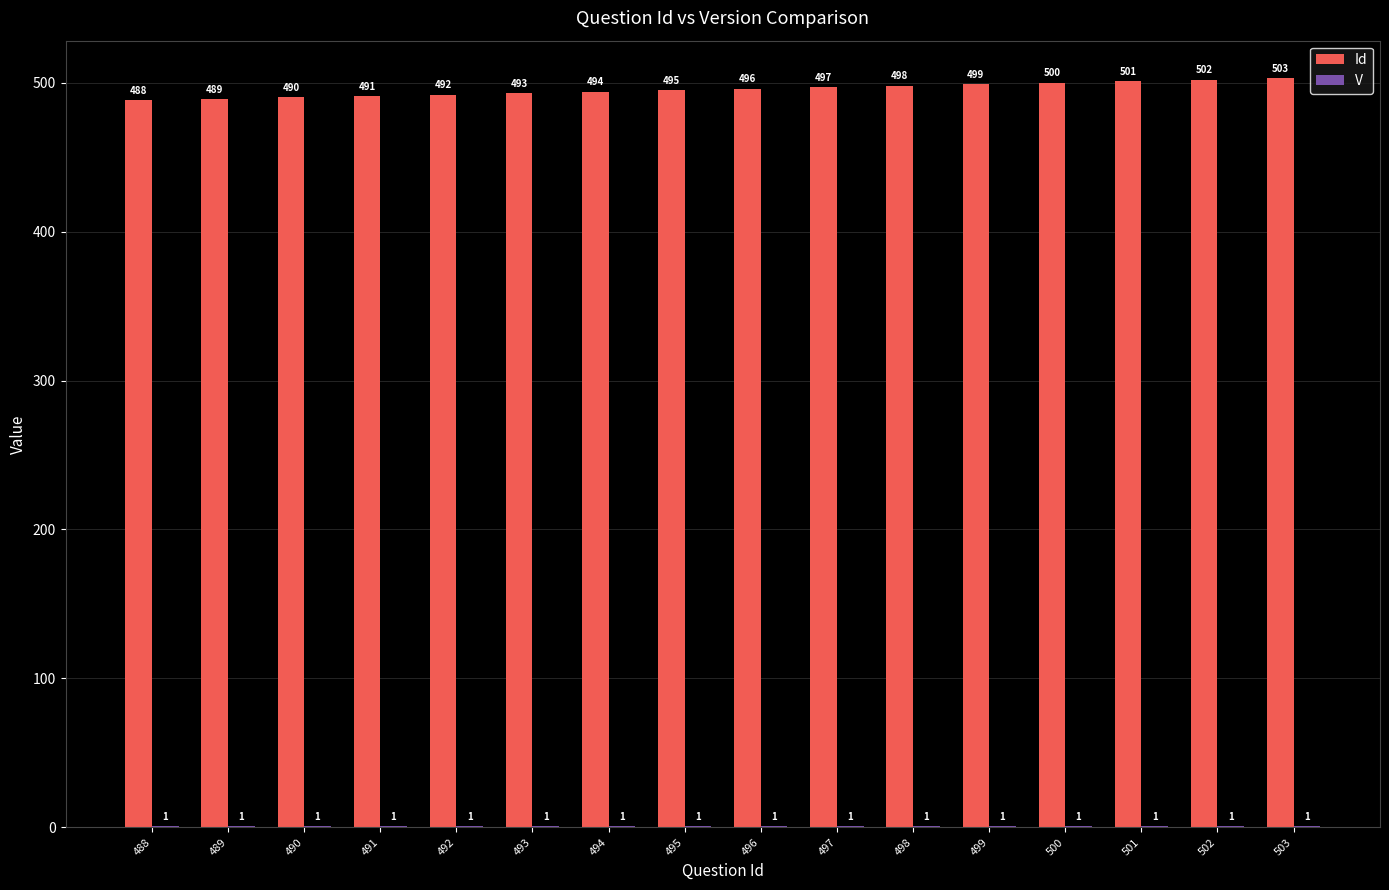

What is the total value across all series at 503?

504